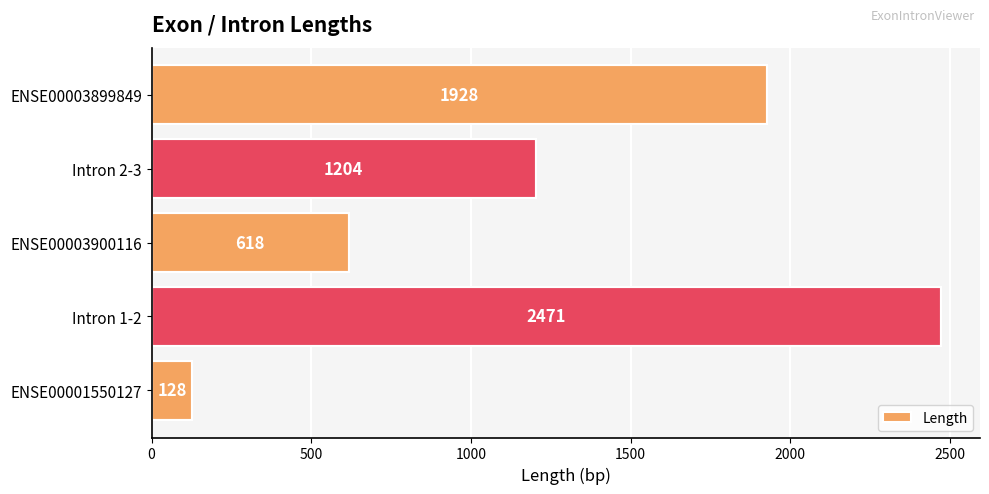

What is the approximate value at ENSE00003899849?

1928